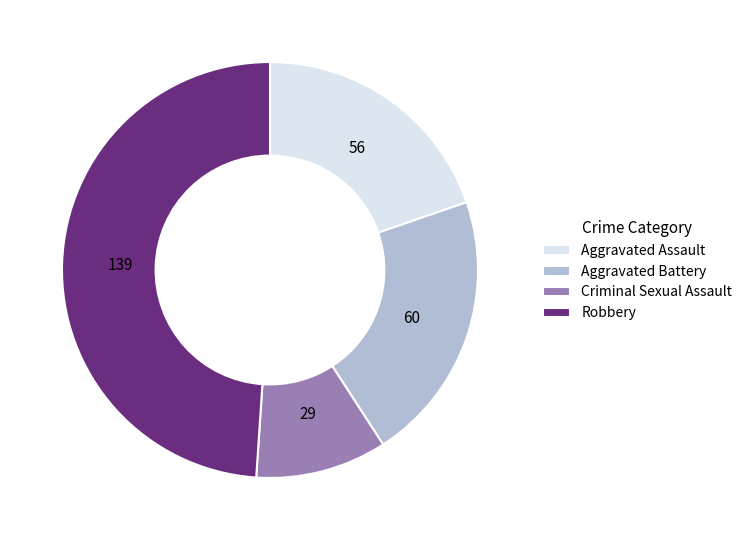

True or false: Criminal Sexual Assault accounts for 25% of the total.

False